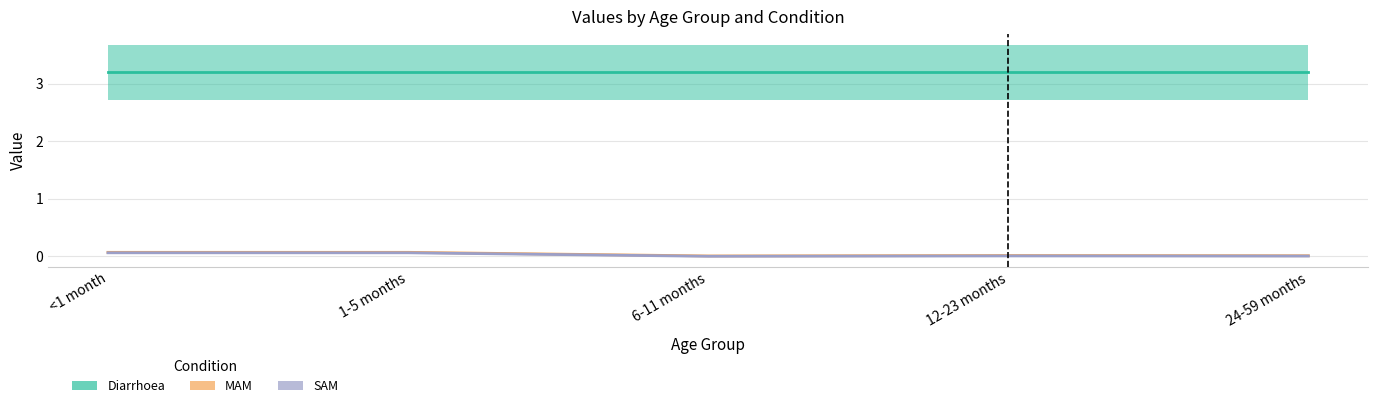

True or false: MAM and SAM cross at least once.

False